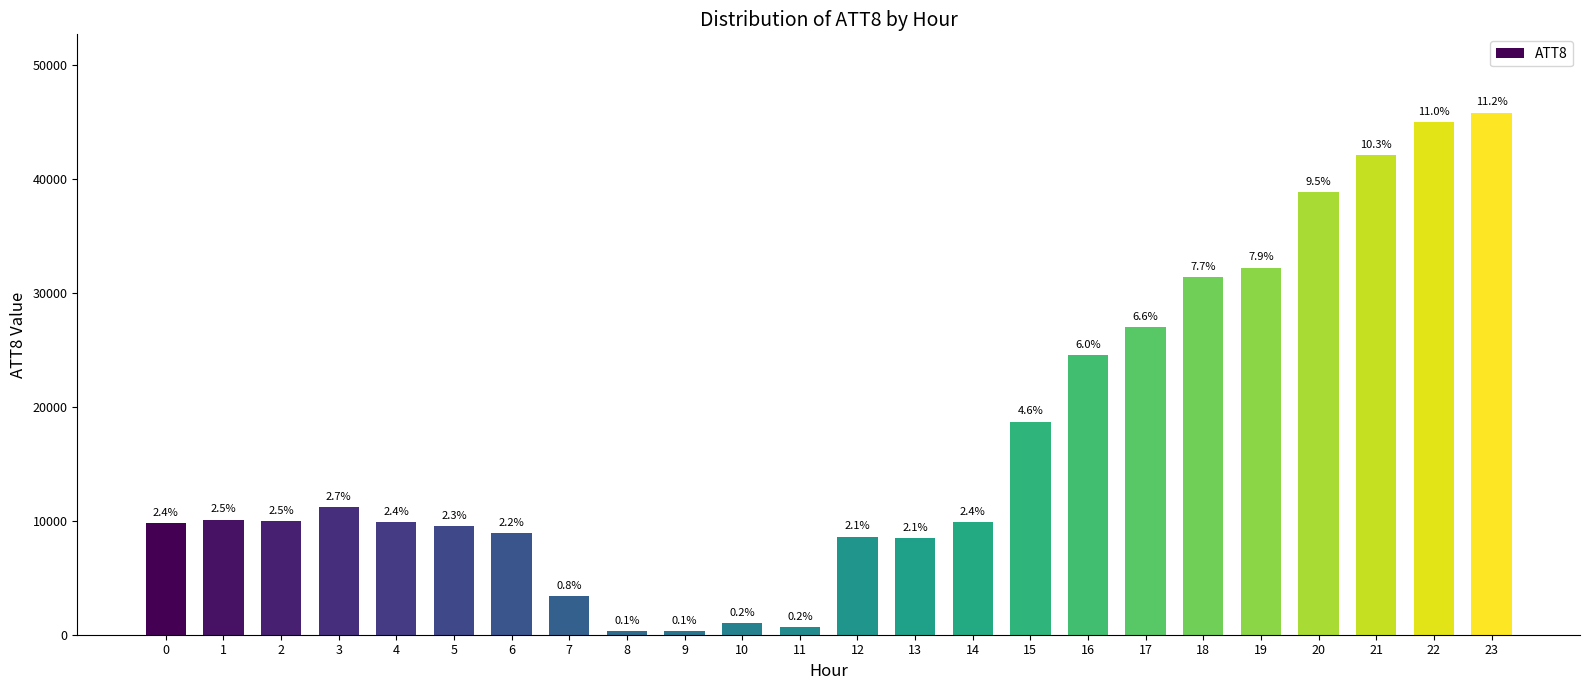

Are the bars grouped side by side (vs. stacked)?

No